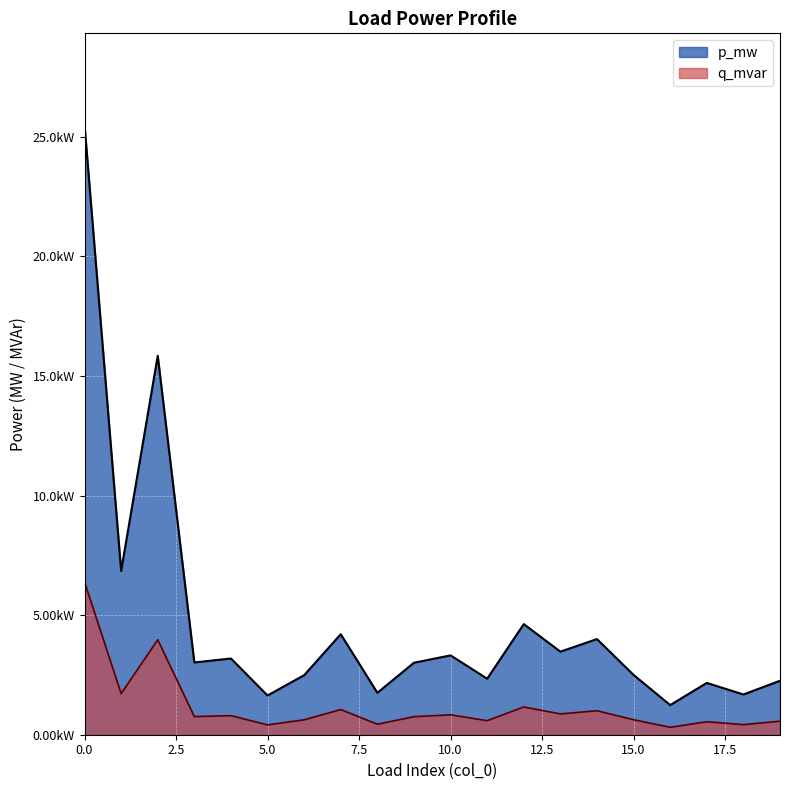

What are all the series names shown in the legend?

p_mw, q_mvar